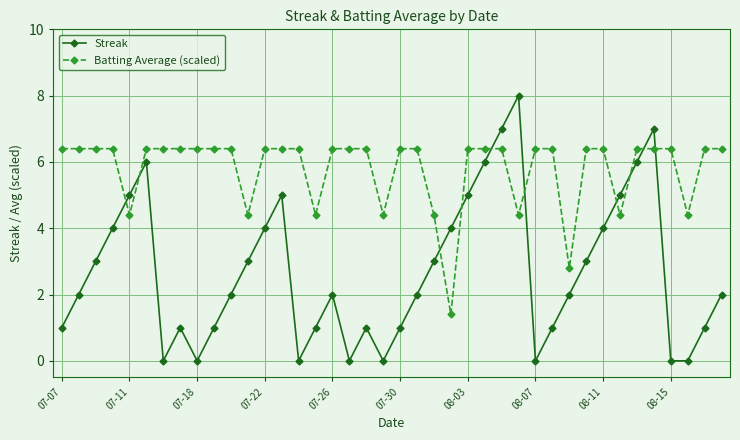

Which series has the largest total across all categories?

Batting Average (scaled)